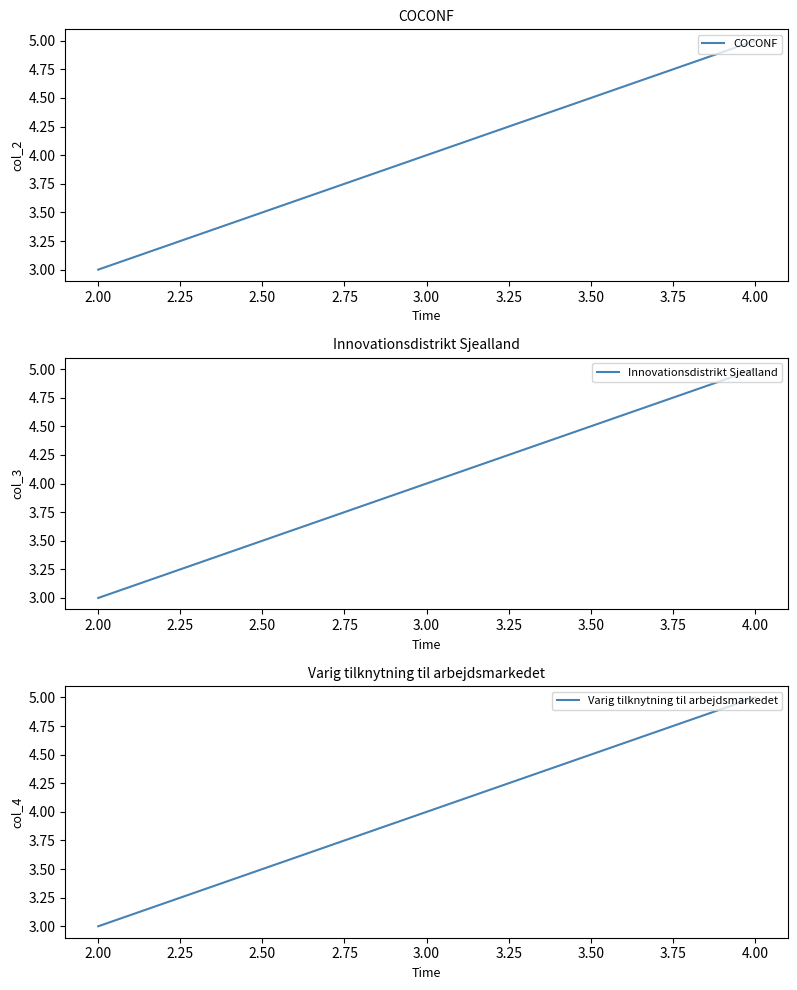

Rank the categories by COCONF value from highest to lowest.

4.00, 3.00, 2.00